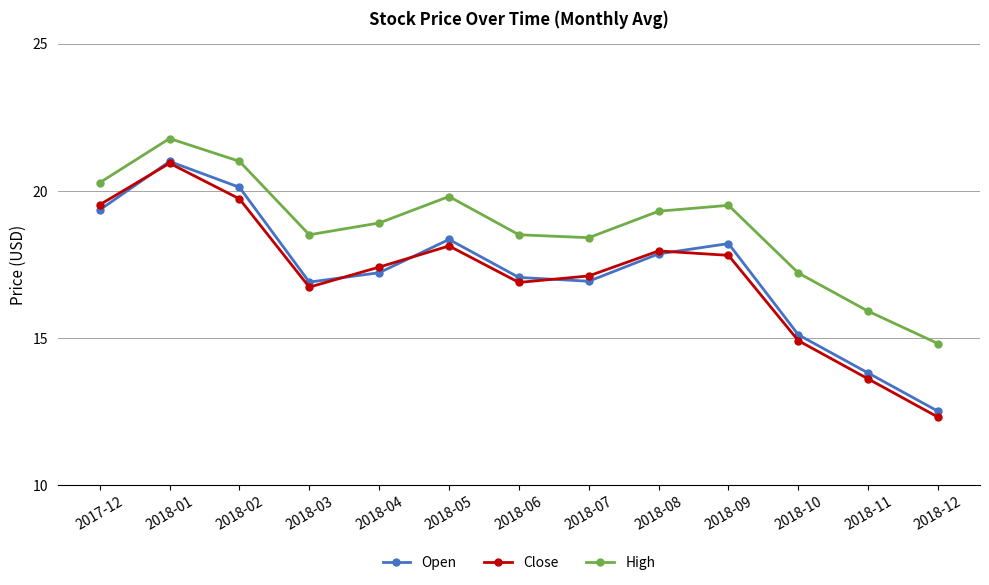

What is the difference between the maximum and minimum values in the Close series?

8.6